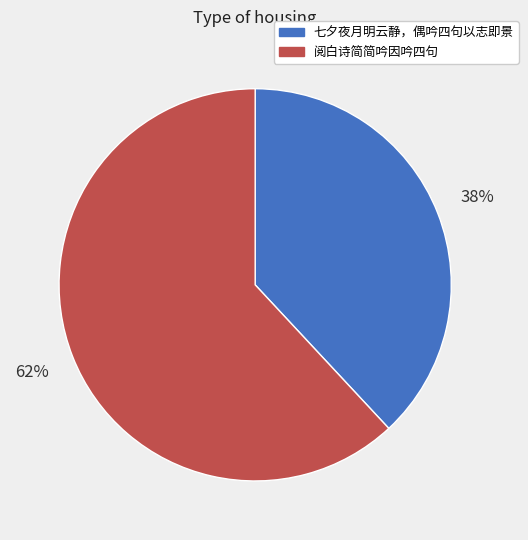

How many segments does this pie chart have?

2